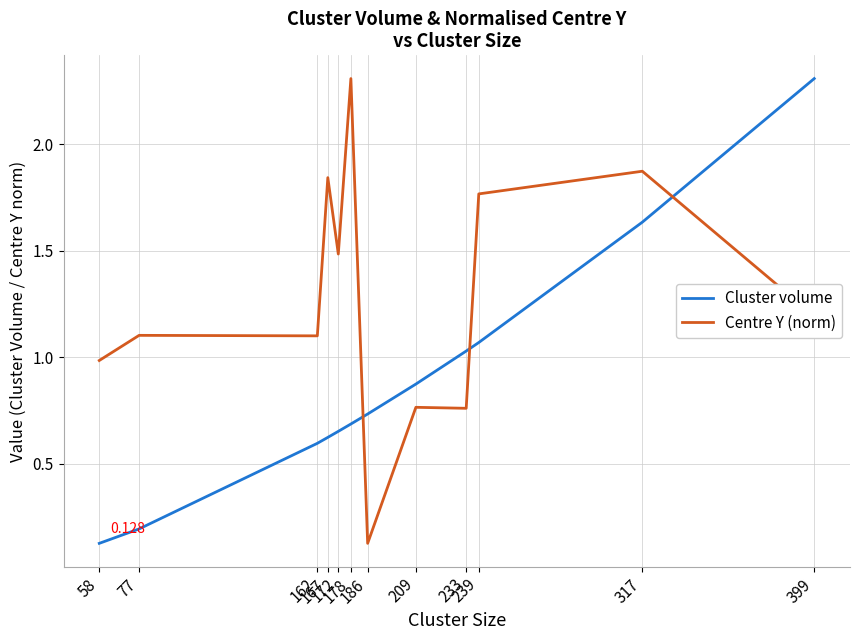

List the labels in order of Cluster volume value, smallest first.

58, 77, 162, 167, 172, 178, 186, 209, 233, 239, 317, 399